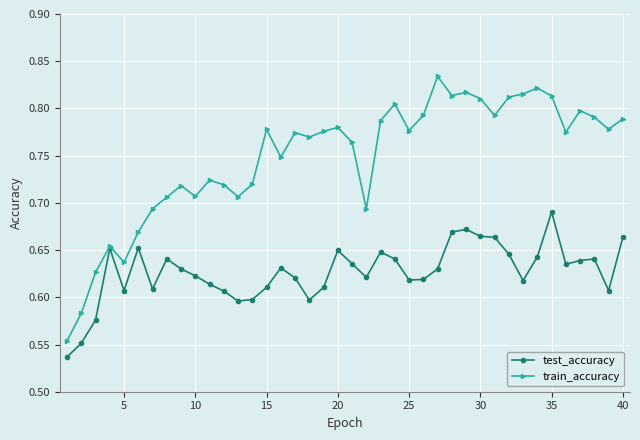

Is this an area chart (filled region under the line)?

No